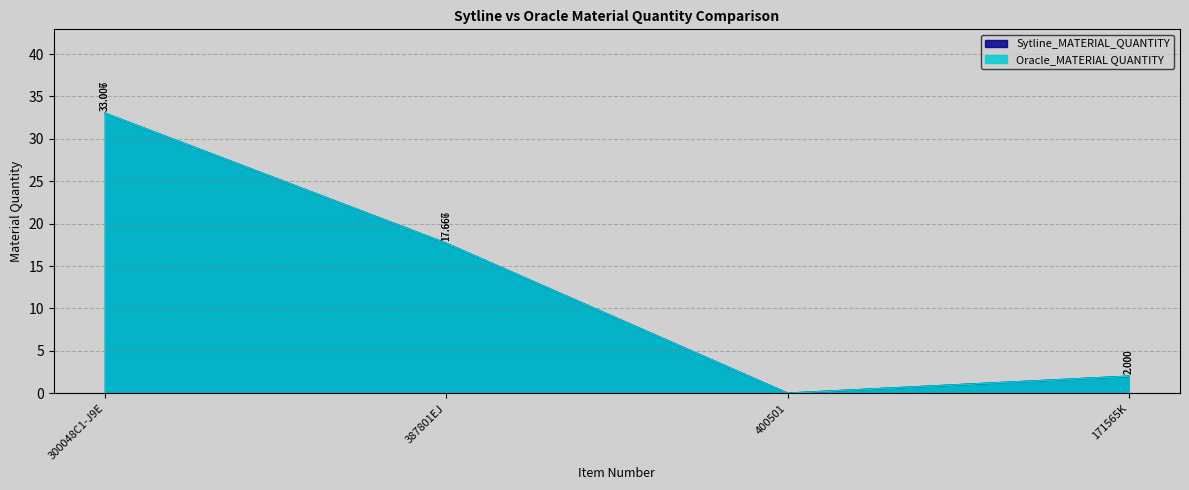

At which label is Oracle_MATERIAL QUANTITY closest to 16?

387801EJ